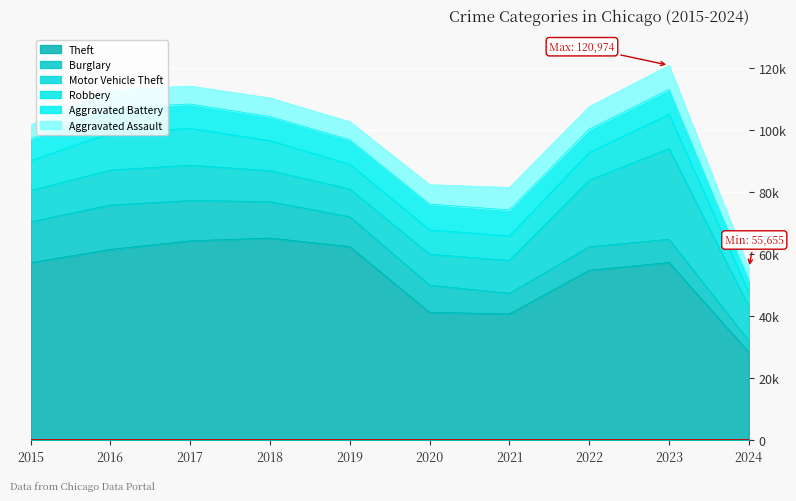

At which label does Aggravated Battery reach its peak?

2021